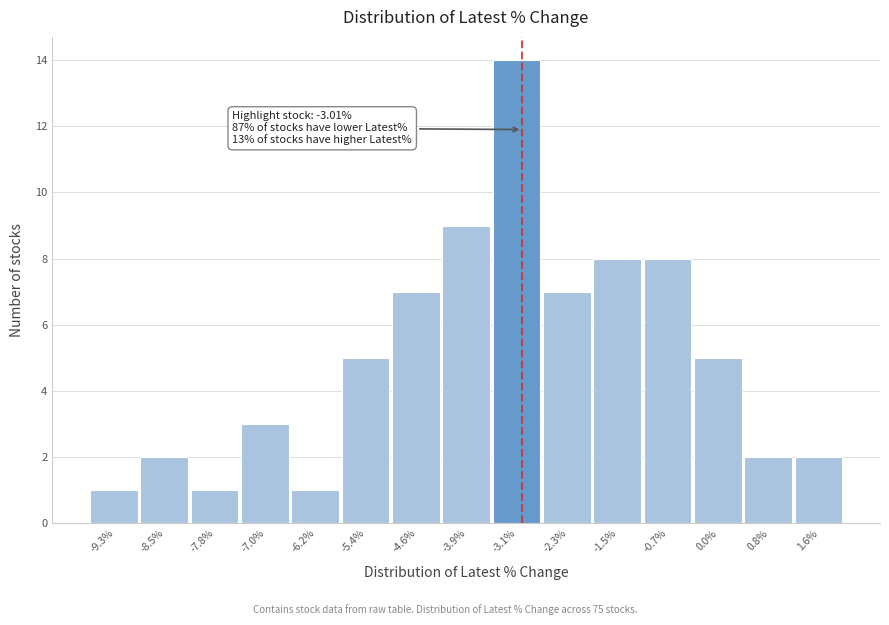

Over which range of the x-axis is the bar tallest?

-3.5 to -2.7